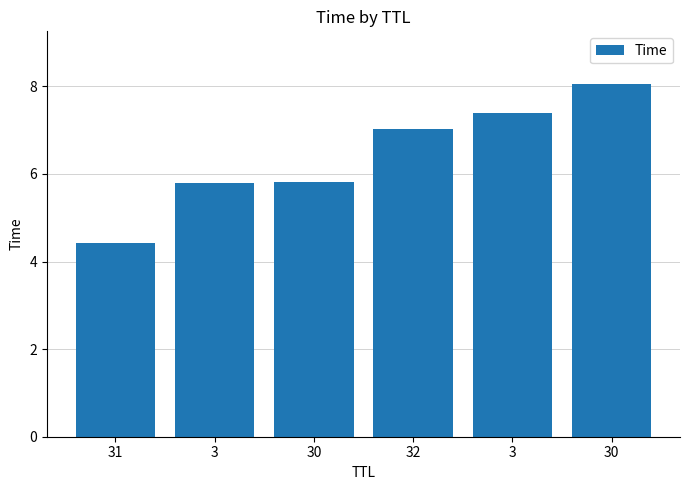

Which label corresponds to the smallest value in the chart?

31